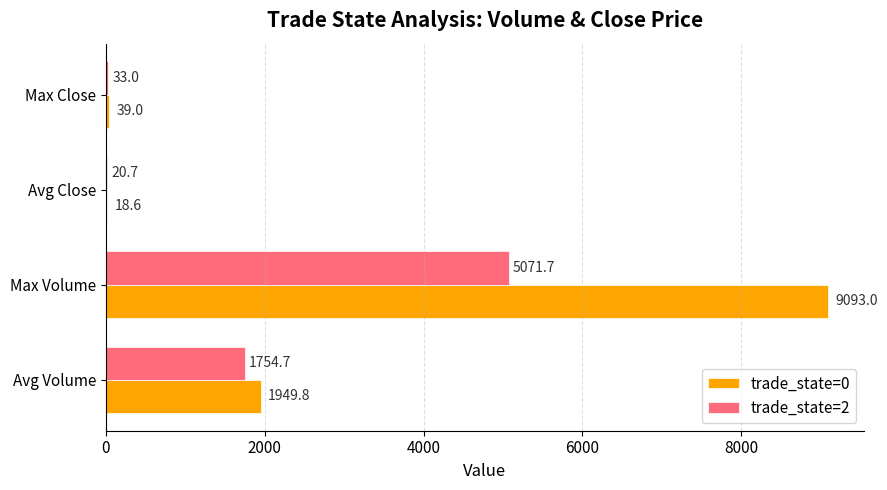

Where is trade_state=0 nearest to the value 4555?

Avg Volume